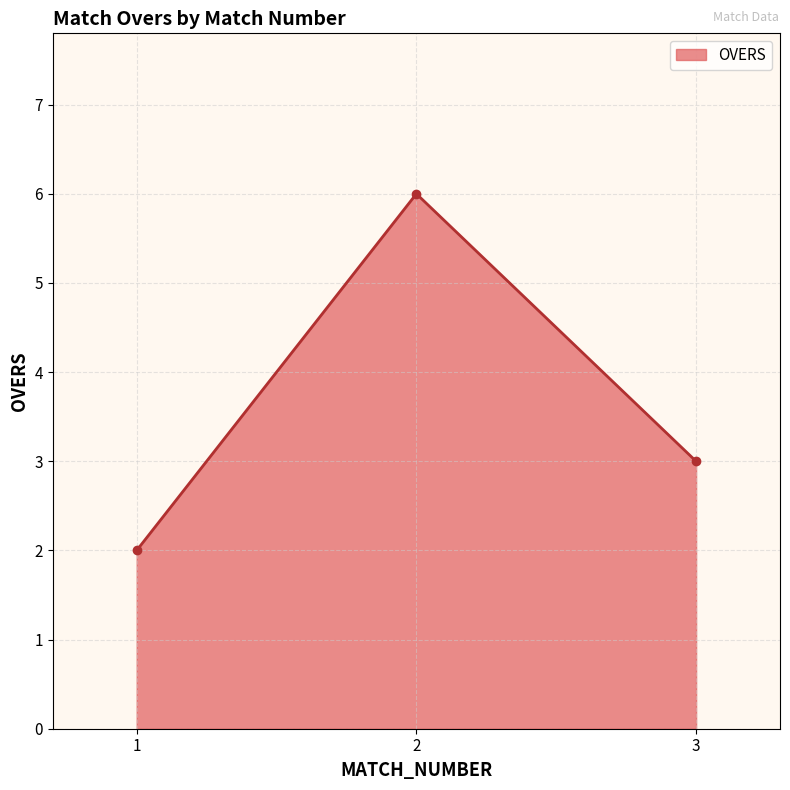

Reading left to right, extract all data points from this chart.

1=2	2=6	3=3